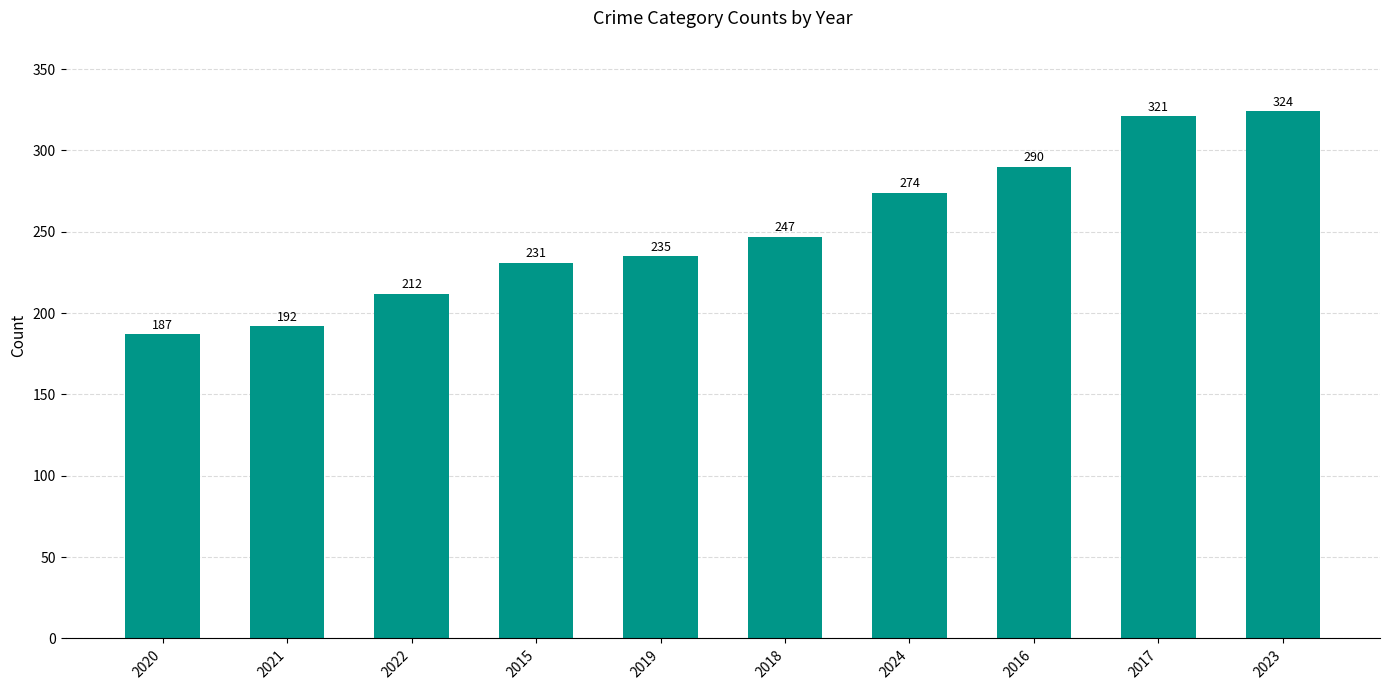

What is the difference between the values at 2024 and 2015?

43